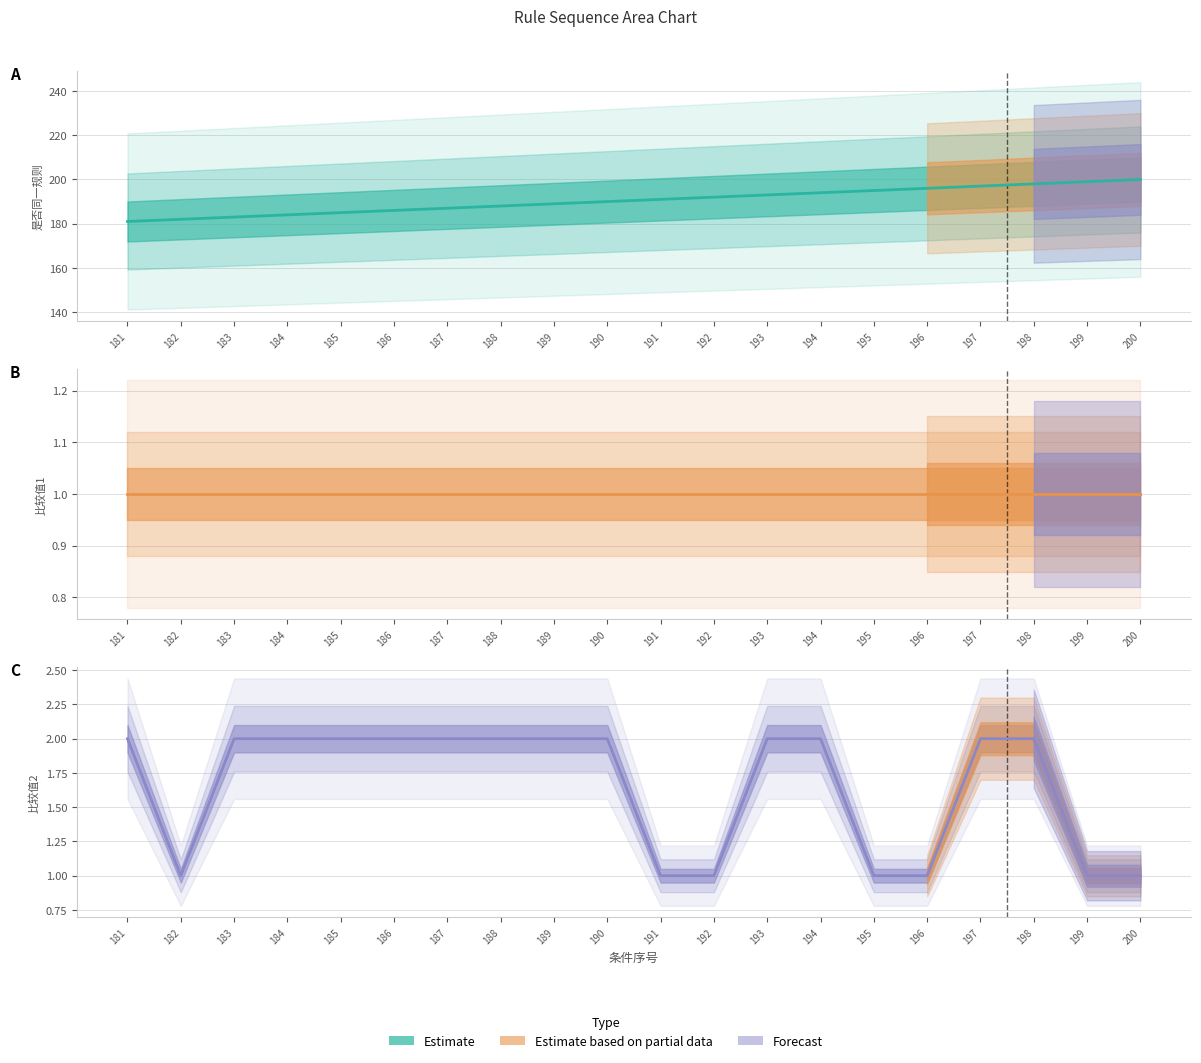

Which category has the highest value across all series?

200